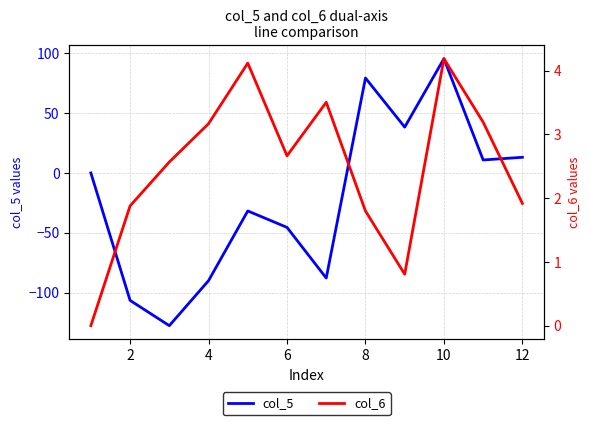

Count the number of data series in this chart.

2